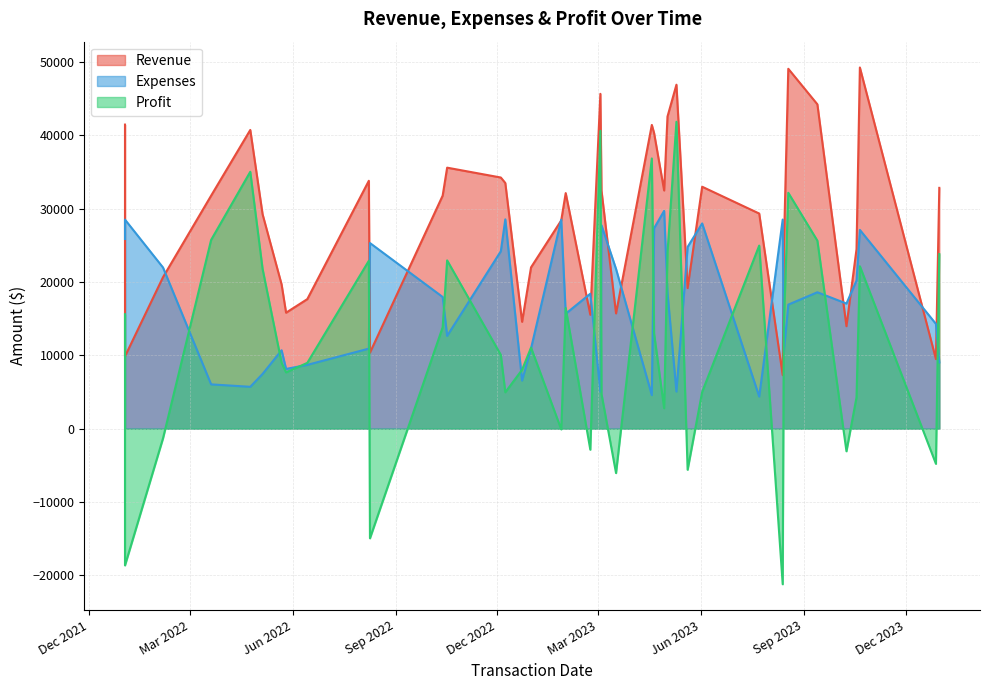

Is it true that Expenses equals 8136 at 2022-05-26?

True